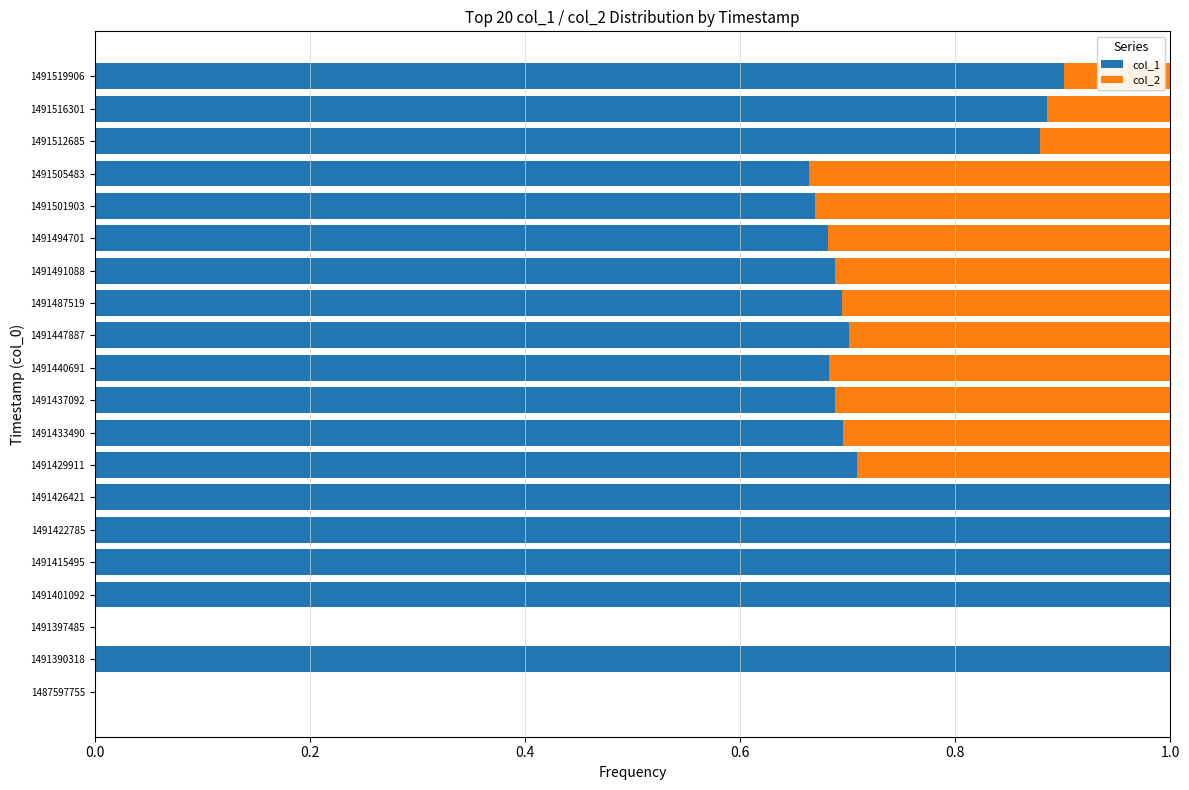

What is the sum of the col_1 values at 1491505483 and 1491415495?

1.7